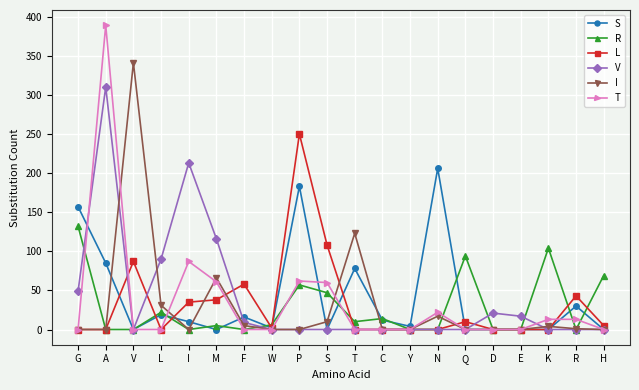

What are all the series names shown in the legend?

S, R, L, V, I, T